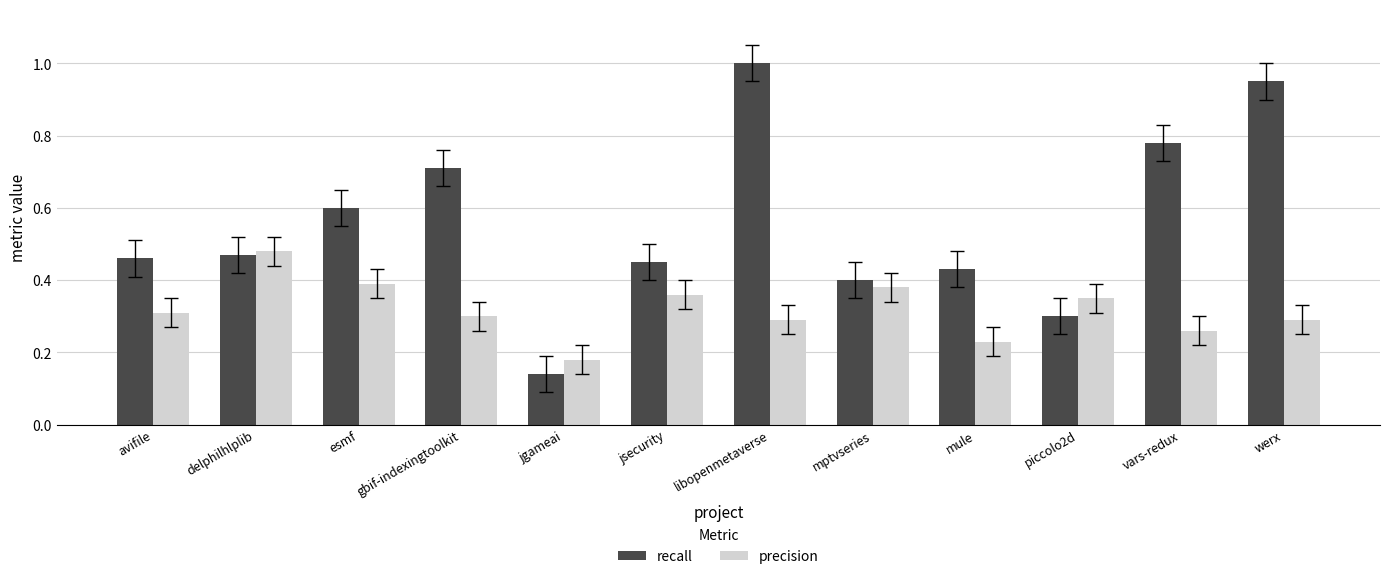

At which label does precision reach its minimum?

jgameai